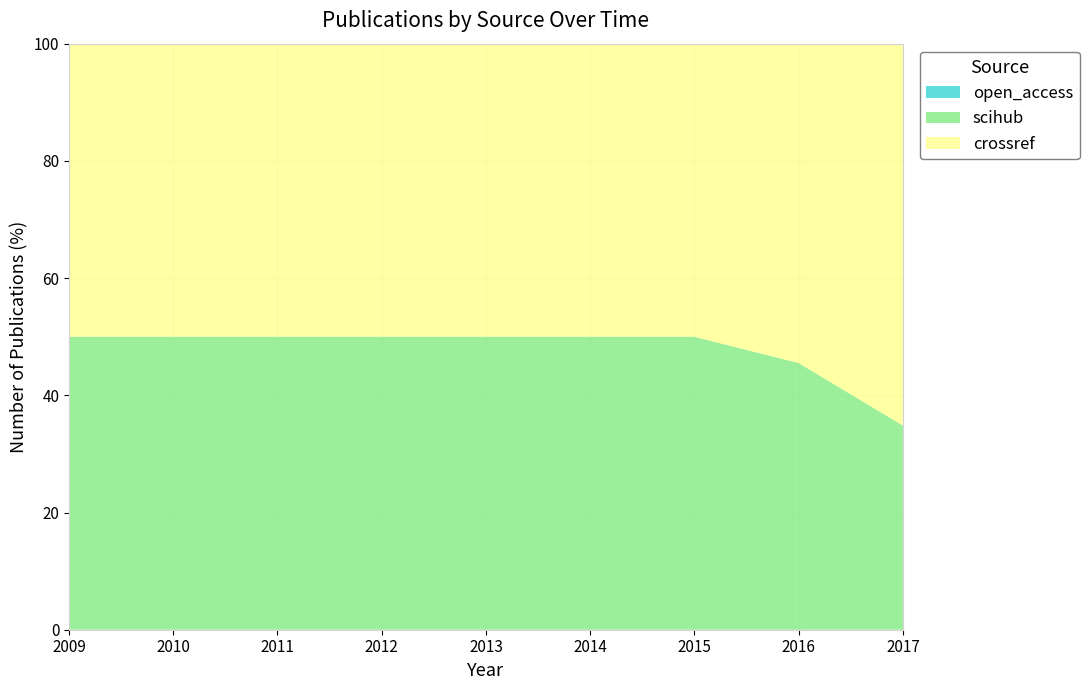

Reading left to right, transcribe all the data shown in this chart.

open_access: 0	0	0	0	0	0	0	0	0
scihub: 190	132	131	224	215	189	176	152	23
crossref: 190	132	131	224	215	189	176	182	43